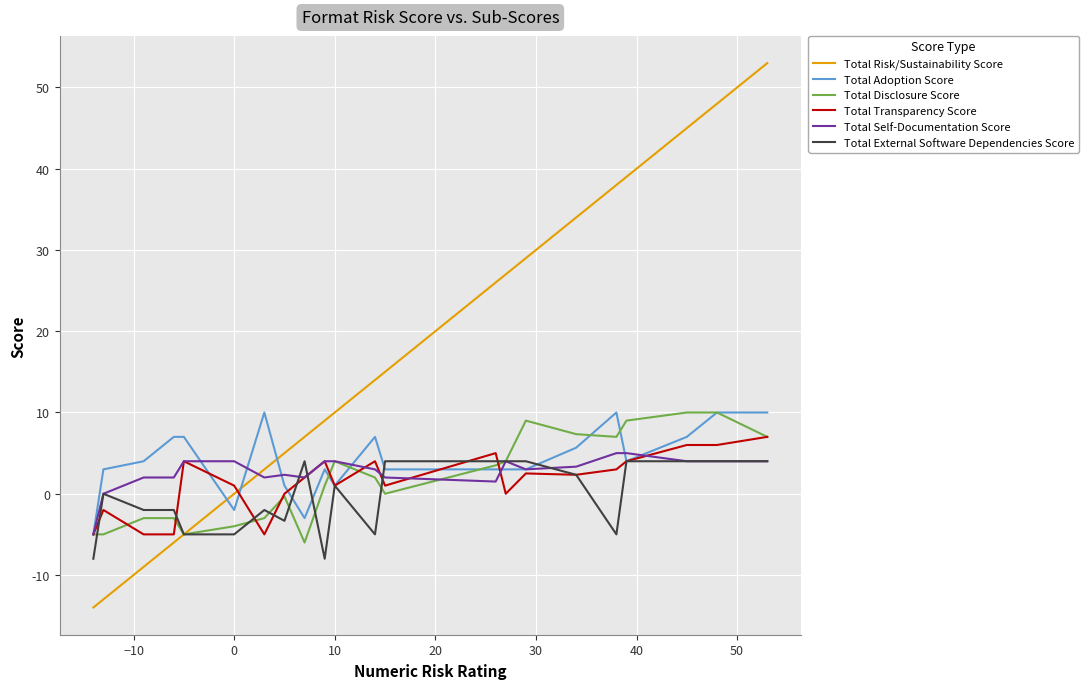

What is the greatest value displayed?

53.0